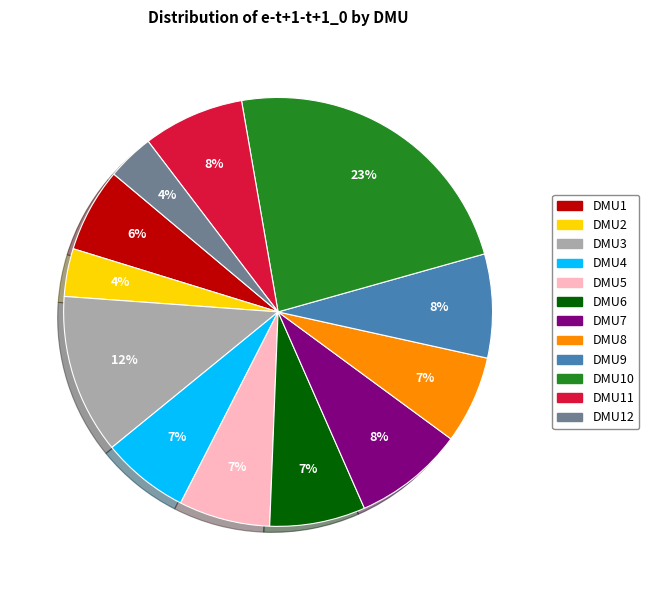

To the nearest percent, what is the average slice percentage?

8%